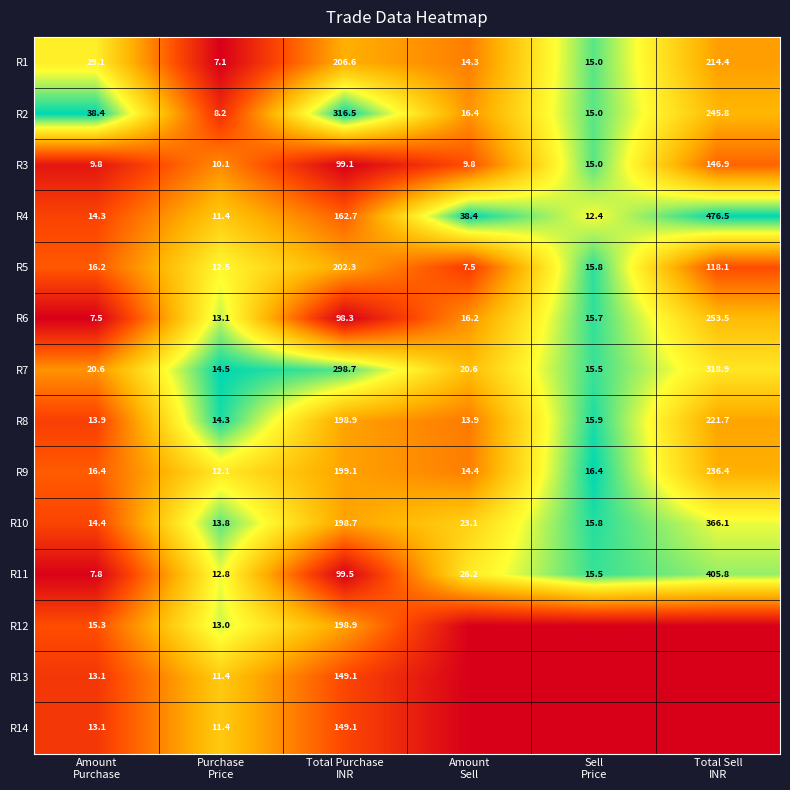

What is the difference between the maximum and second lowest values in the R1 series?

200.1